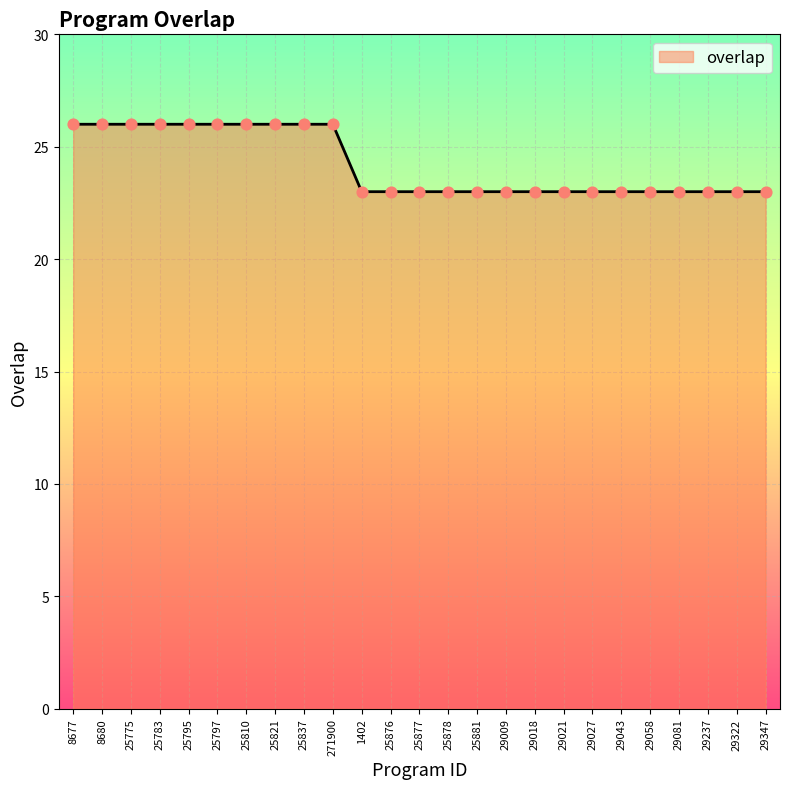

Which has a higher value, 29347 or 25837?

25837